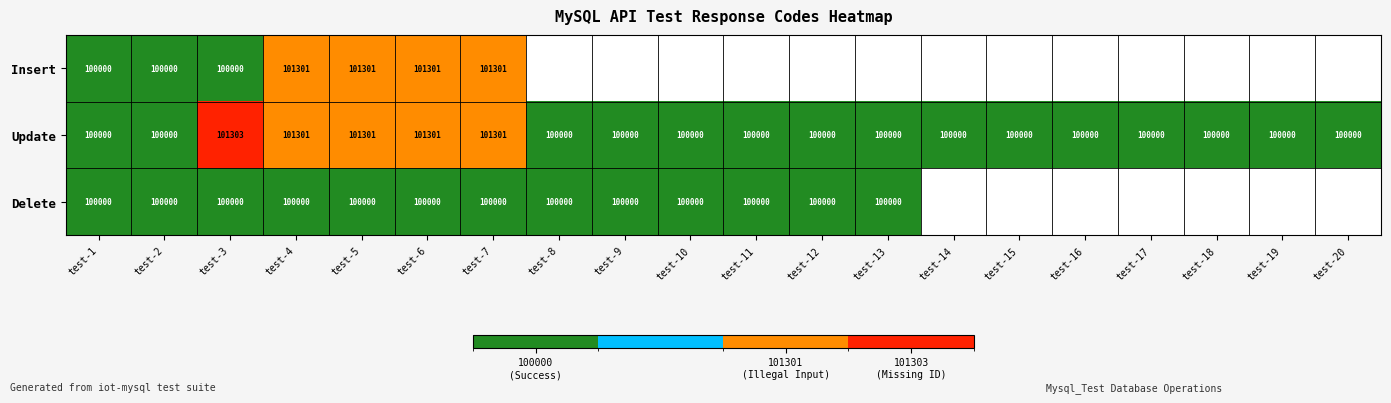

Read the Insert value at test-4.

101301.0